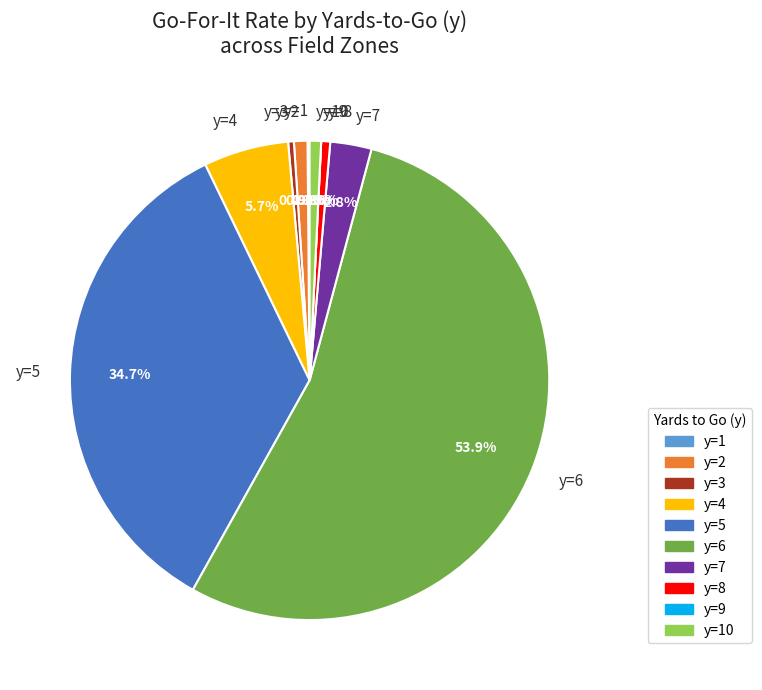

Which category has the smallest portion of the pie?

y=9